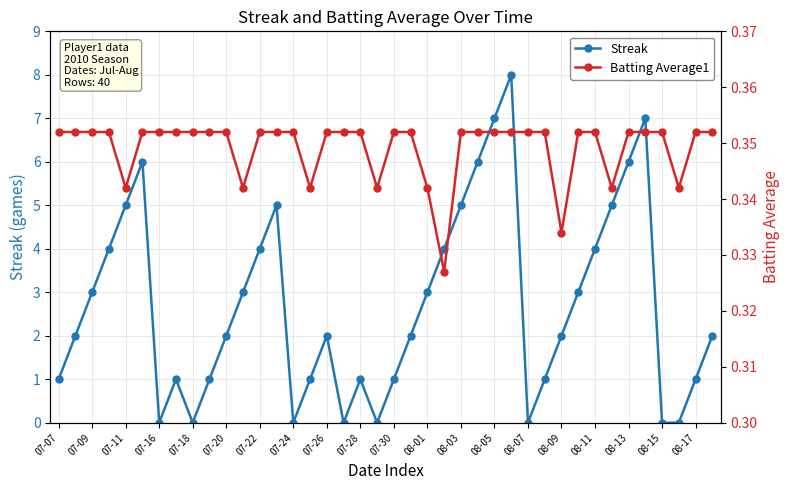

Reading left to right, transcribe all the data shown in this chart.

Streak: 1.0	2.0	3.0	4.0	5.0	6.0	0.0	1.0	0.0	1.0	2.0	3.0	4.0	5.0	0.0	1.0	2.0	0.0	1.0	0.0	1.0	2.0	3.0	4.0	5.0	6.0	7.0	8.0	0.0	1.0	2.0	3.0	4.0	5.0	6.0	7.0	0.0	0.0	1.0	2.0
Batting Average1: 0.4	0.4	0.4	0.4	0.3	0.4	0.4	0.4	0.4	0.4	0.4	0.3	0.4	0.4	0.4	0.3	0.4	0.4	0.4	0.3	0.4	0.4	0.3	0.3	0.4	0.4	0.4	0.4	0.4	0.4	0.3	0.4	0.4	0.3	0.4	0.4	0.4	0.3	0.4	0.4